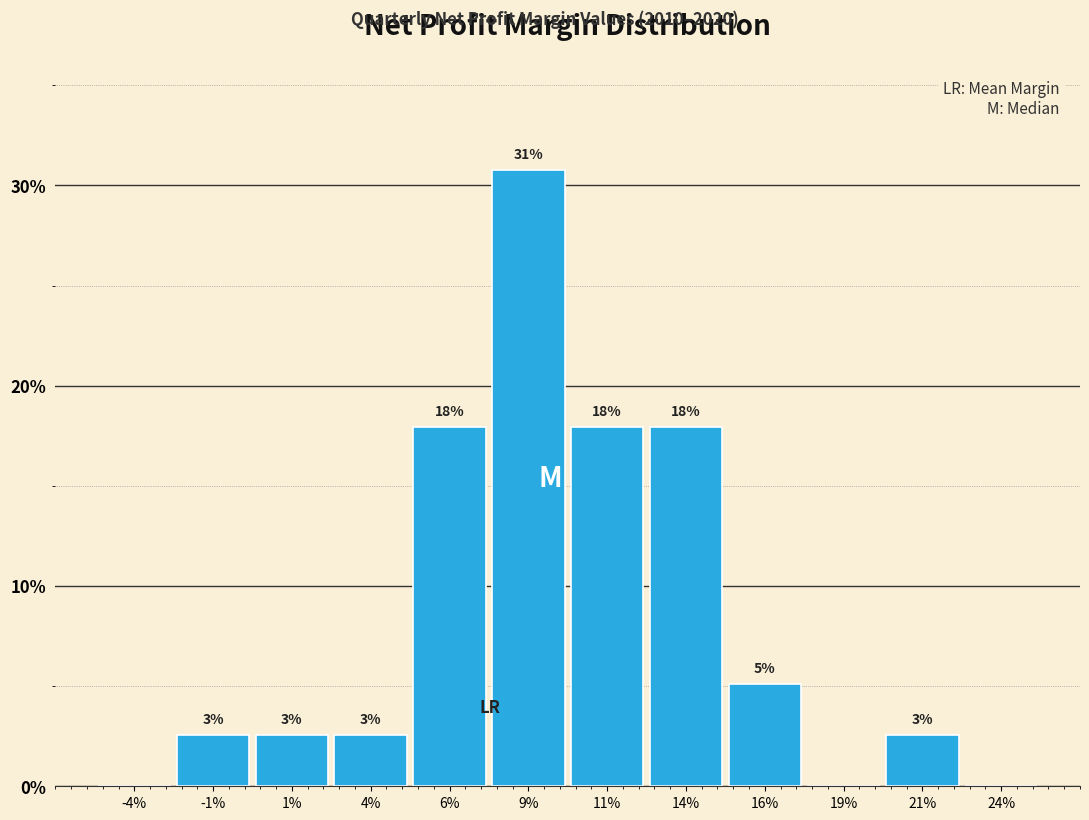

Are the bars horizontal?

No